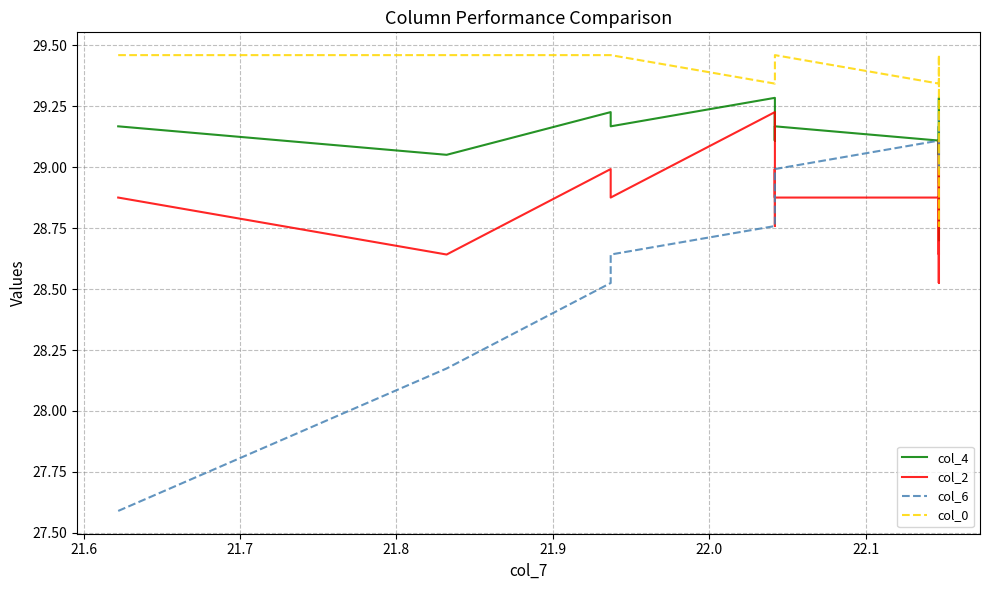

True or false: col_4 has a value of 11.8 at 21.

False